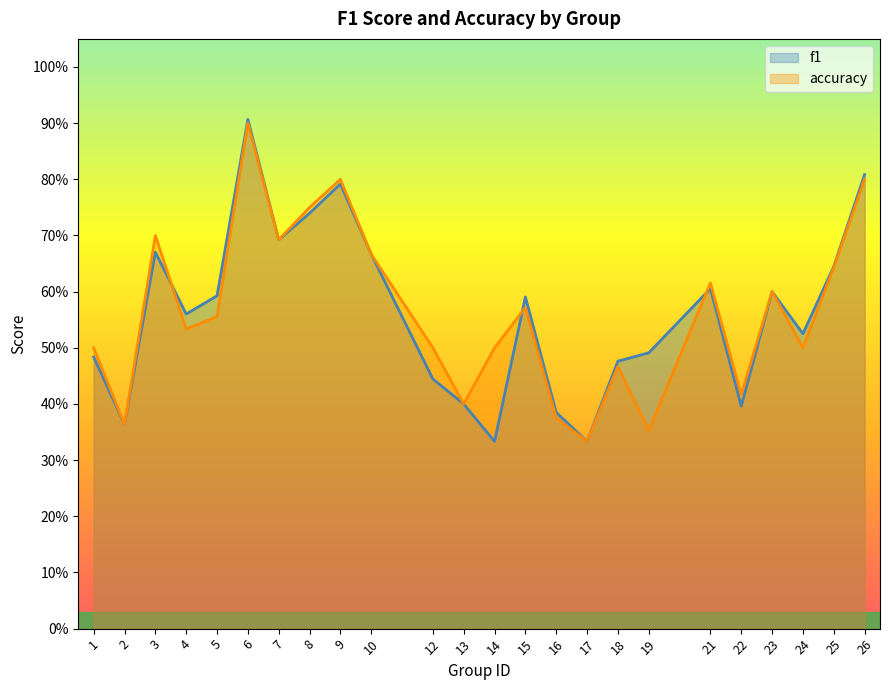

The f1 series shows 0.7 at 7. True or false?

True